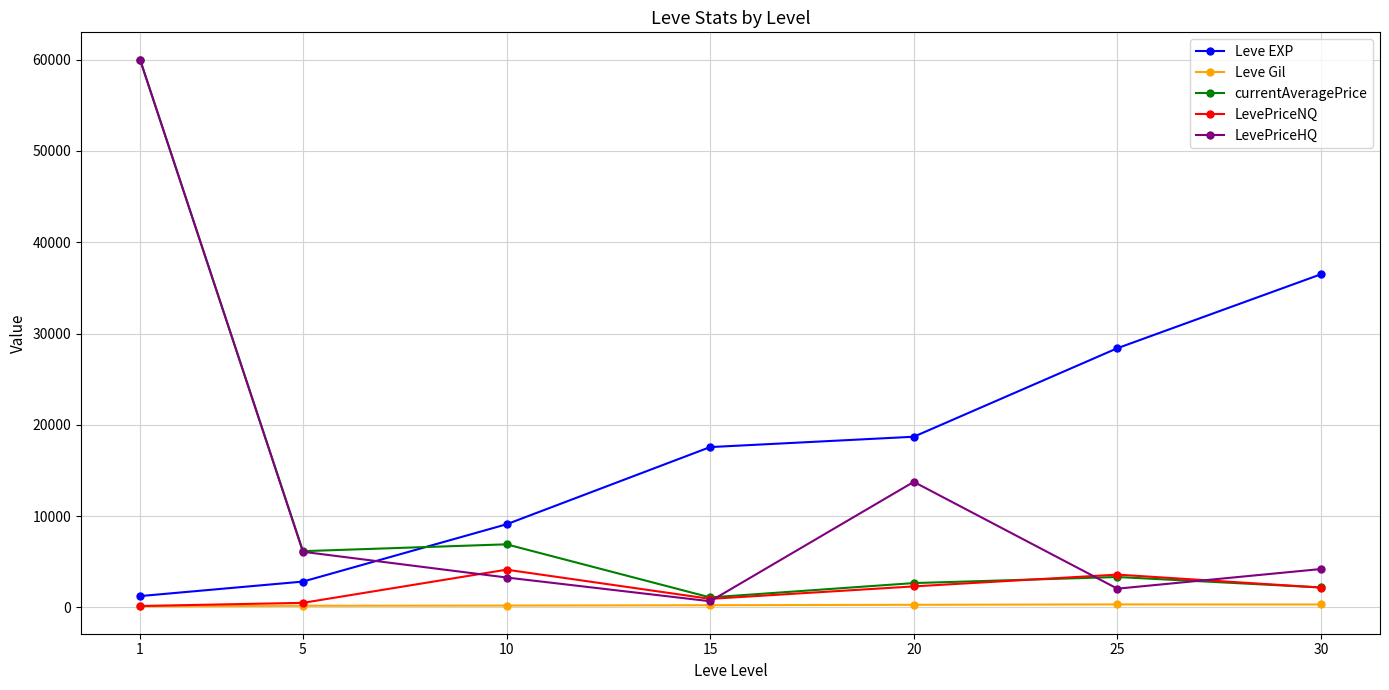

What is the average value of the Leve Gil series?

239.7